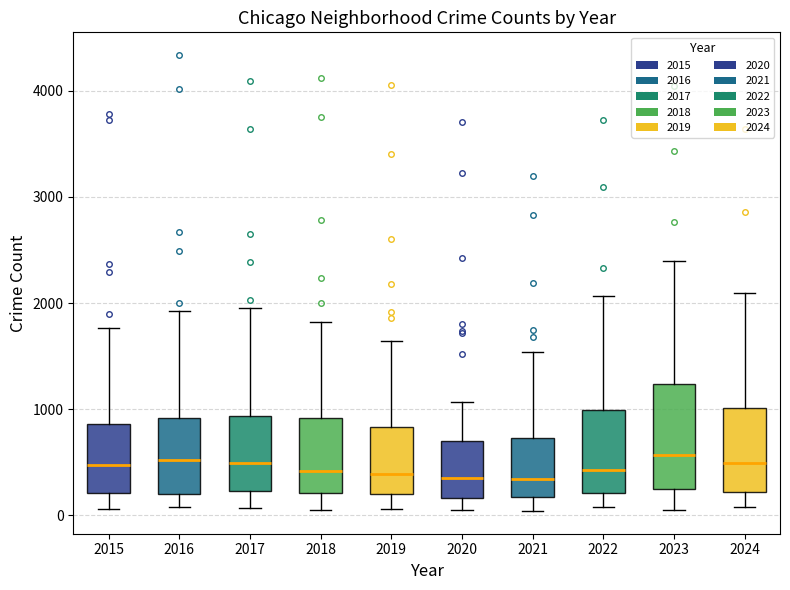

Reading left to right, transcribe this box plot: for each box, give where its median line is, the range the box spans, and where its two whiskers end, as read against the y-axis. The values are not printed on the chart, so give them approximately, as read against the axis.

2015: median 500, box 200 to 900, whiskers 100 to 1800
2016: median 500, box 200 to 900, whiskers 100 to 1900
2017: median 500, box 200 to 900, whiskers 100 to 1900
2018: median 400, box 200 to 900, whiskers 100 to 1800
2019: median 400, box 200 to 800, whiskers 100 to 1600
2020: median 300, box 200 to 700, whiskers 100 to 1100
2021: median 300, box 200 to 700, whiskers 0 to 1500
2022: median 400, box 200 to 1000, whiskers 100 to 2100
2023: median 600, box 200 to 1200, whiskers 100 to 2400
2024: median 500, box 200 to 1000, whiskers 100 to 2100